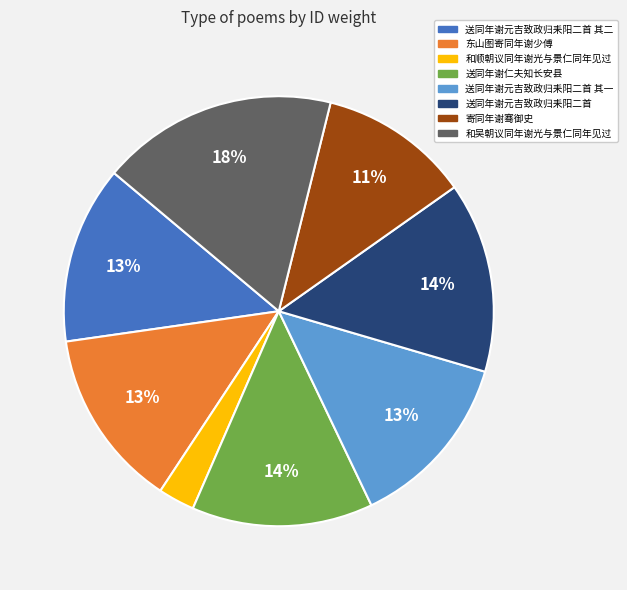

To the nearest percent, what percentage of the pie is 送同年谢元吉致政归耒阳二首 其一?

13%